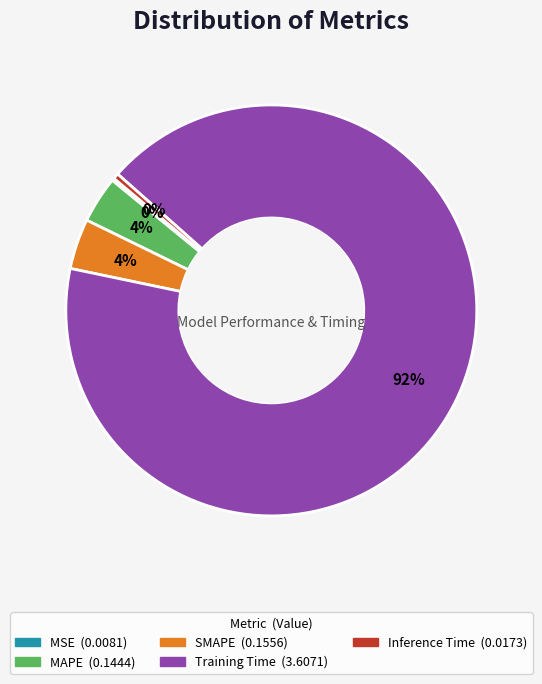

Is Training Time the majority of the pie?

Yes